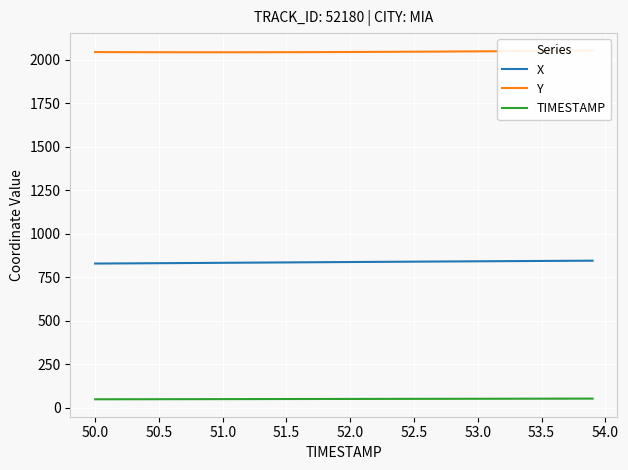

What is the maximum value for X?

846.0